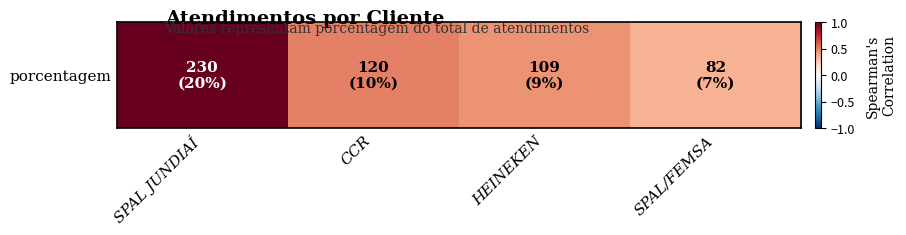

What is the ratio of the value at HEINEKEN to the value at SPAL JUNDIAÍ?

0.5